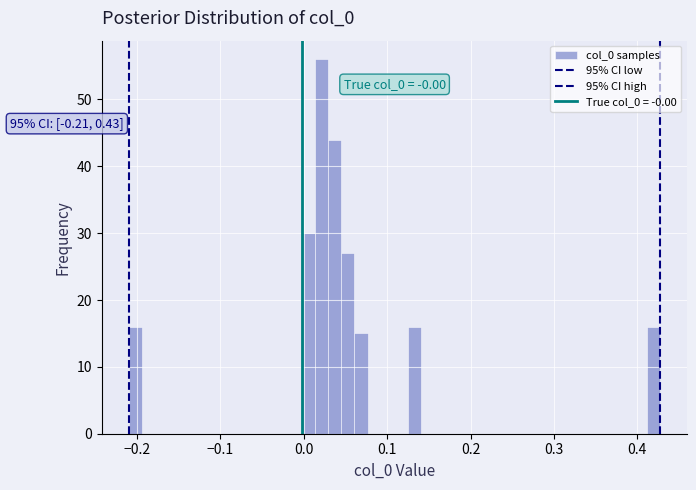

Around what value on the x-axis is the tallest bar? Give the approximate position of its centre, as read against the axis.

0.02